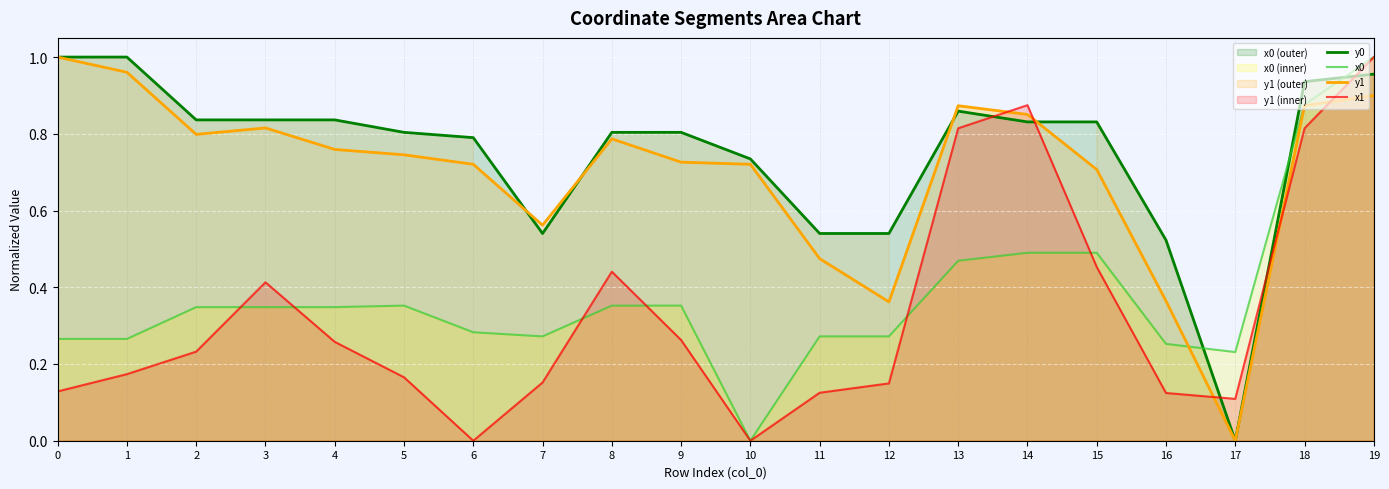

At 4, list the series in order from smallest to largest.

x1, x0, y1, y0